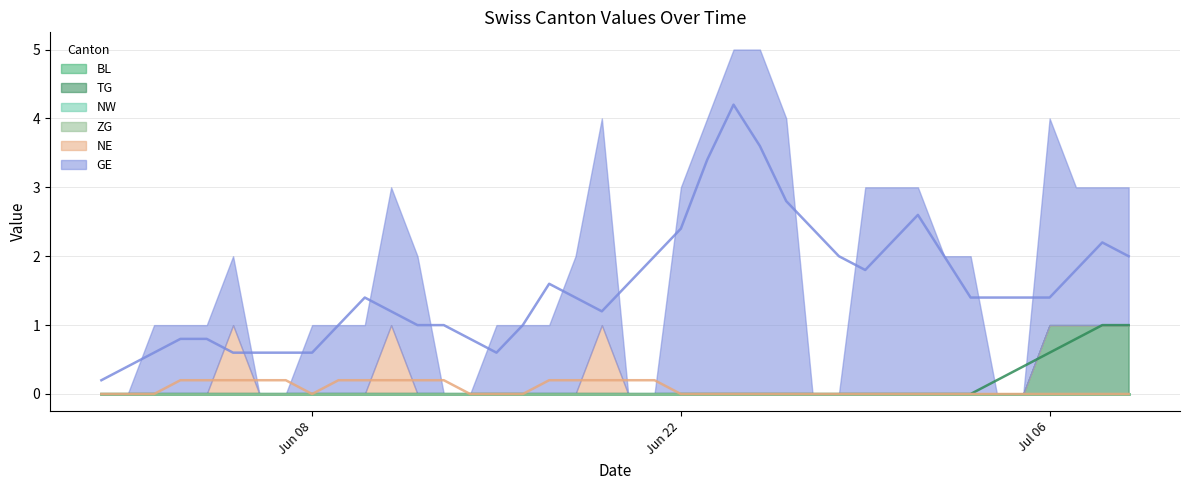

Which series has the widest spread of values?

GE